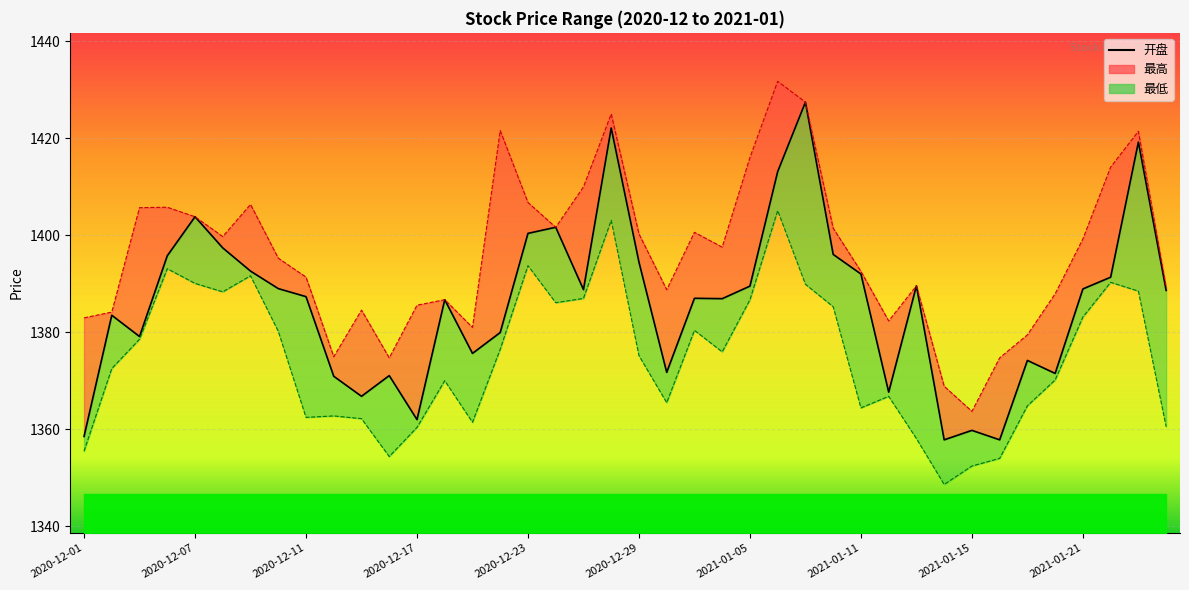

At which label is the value closest to 1392?

2021-01-11